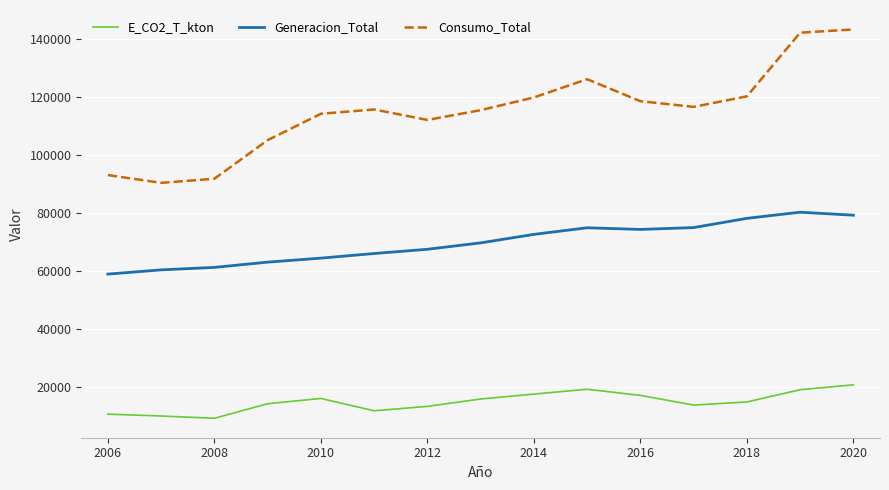

List the series in order of their peak value, lowest first.

E_CO2_T_kton, Generacion_Total, Consumo_Total